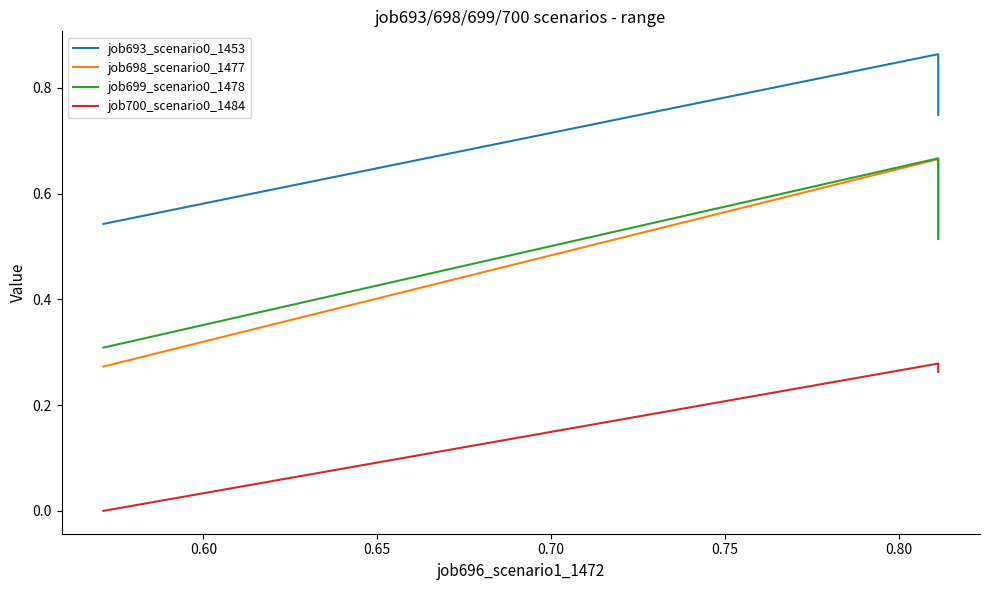

What is the value of the job693_scenario0_1453 point at the 2nd from the left?

0.9